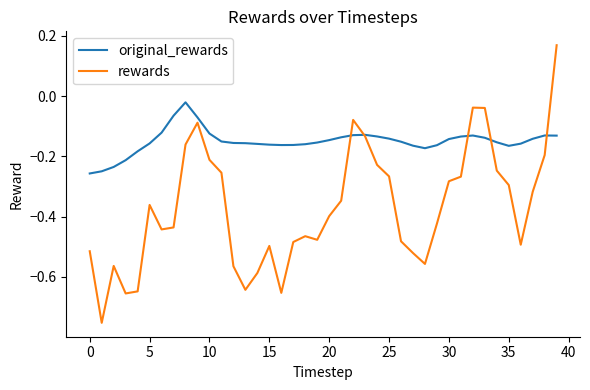

What is the difference between the maximum and second lowest values in the rewards series?

0.8